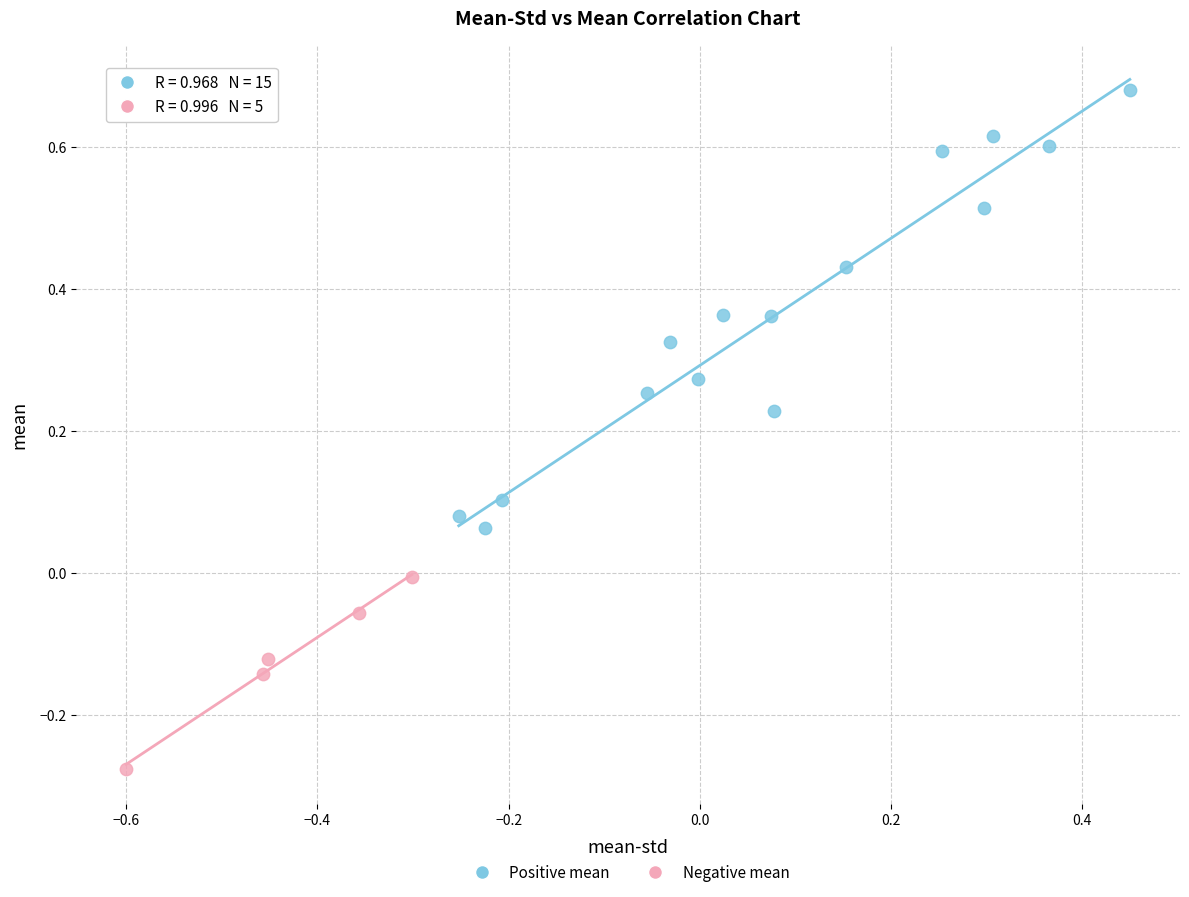

Which series reaches the maximum Y coordinate?

Positive mean